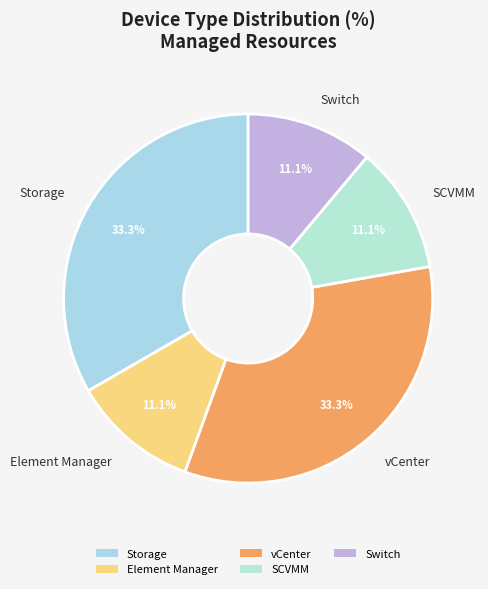

Does Element Manager account for over 50% of the chart?

No